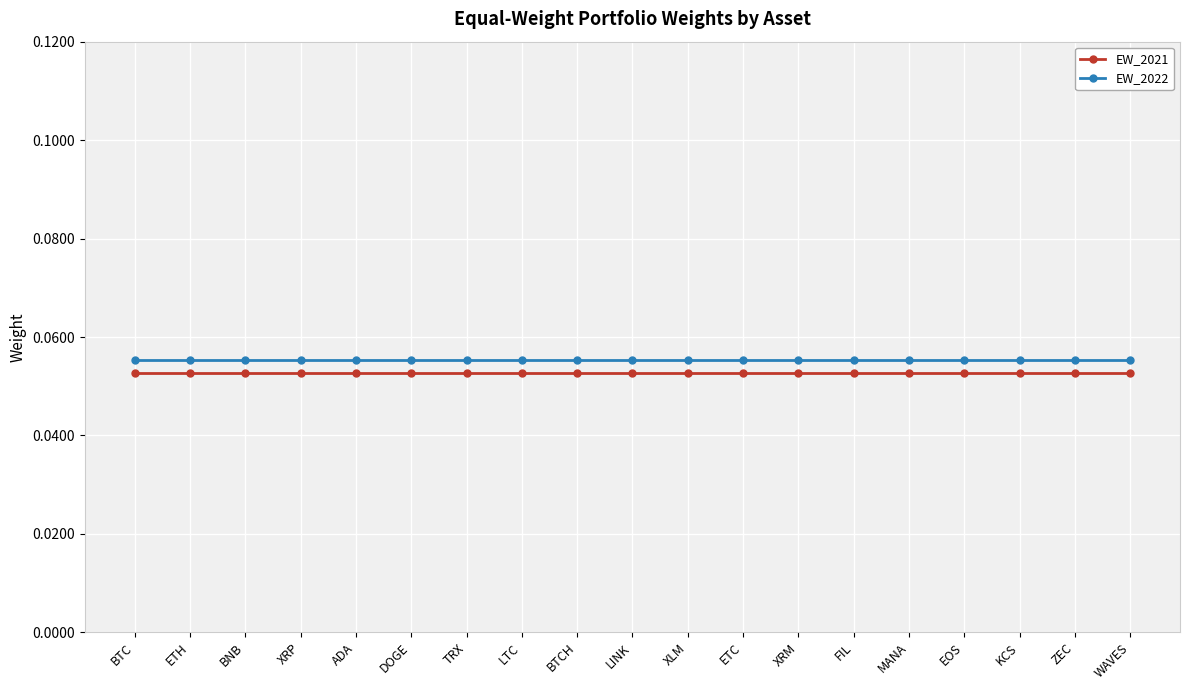

What is the minimum value for EW_2021?

0.1